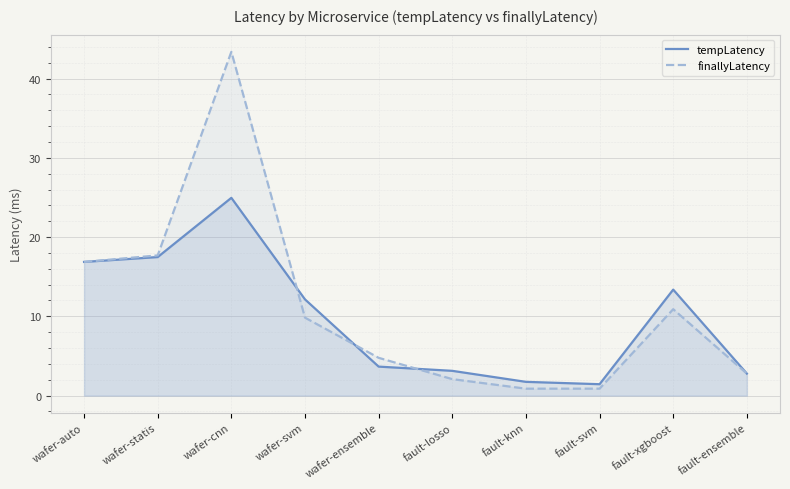

What is the label of the 9th point from the right?

wafer-statis